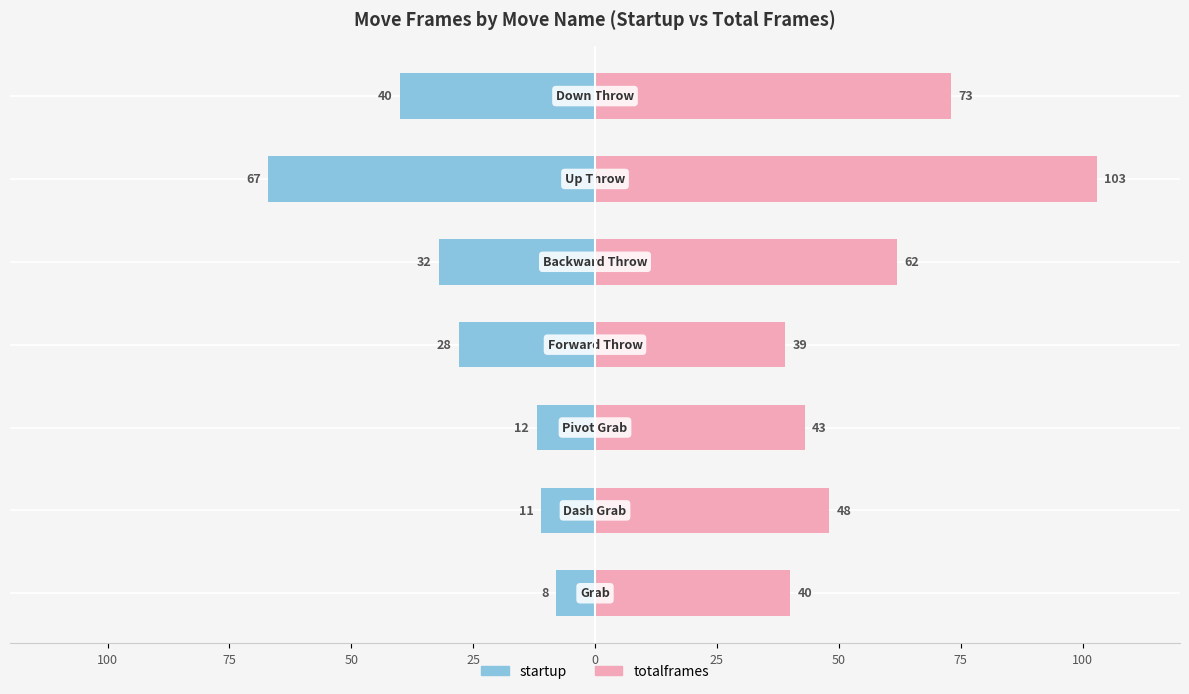

What are all the series names shown in the legend?

startup, totalframes